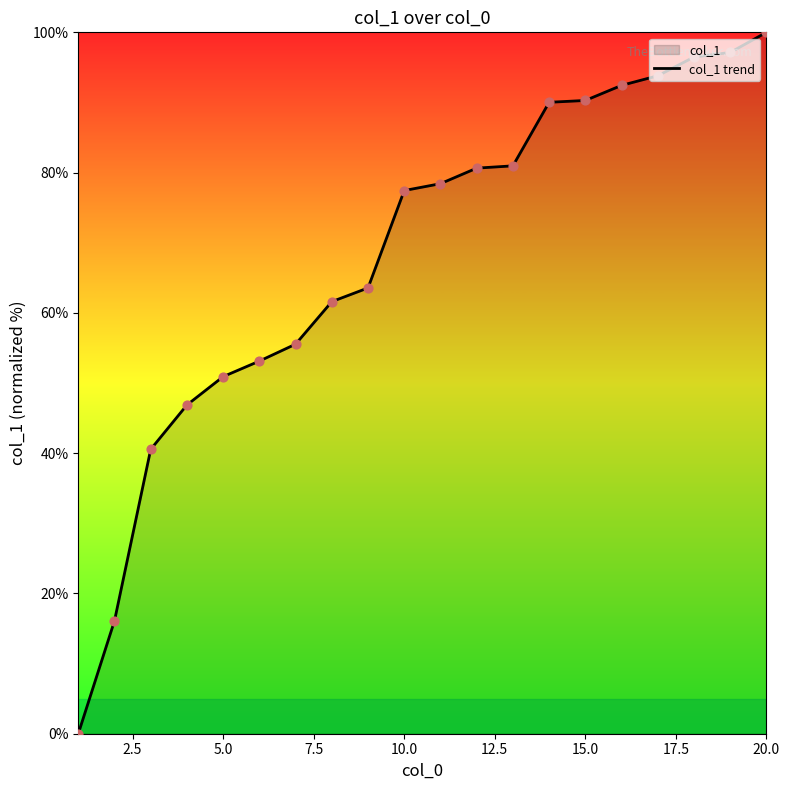

What is the difference between the maximum and minimum values?

100.0